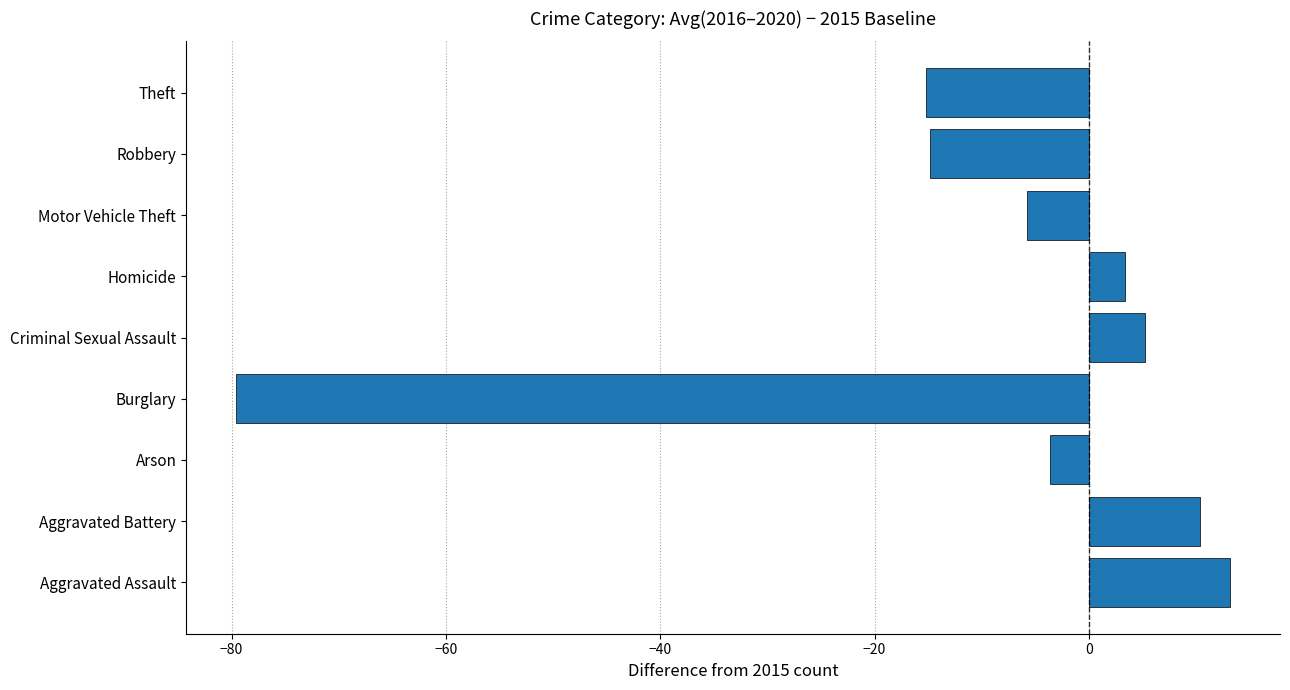

What is the difference between the maximum and second lowest values?

28.4